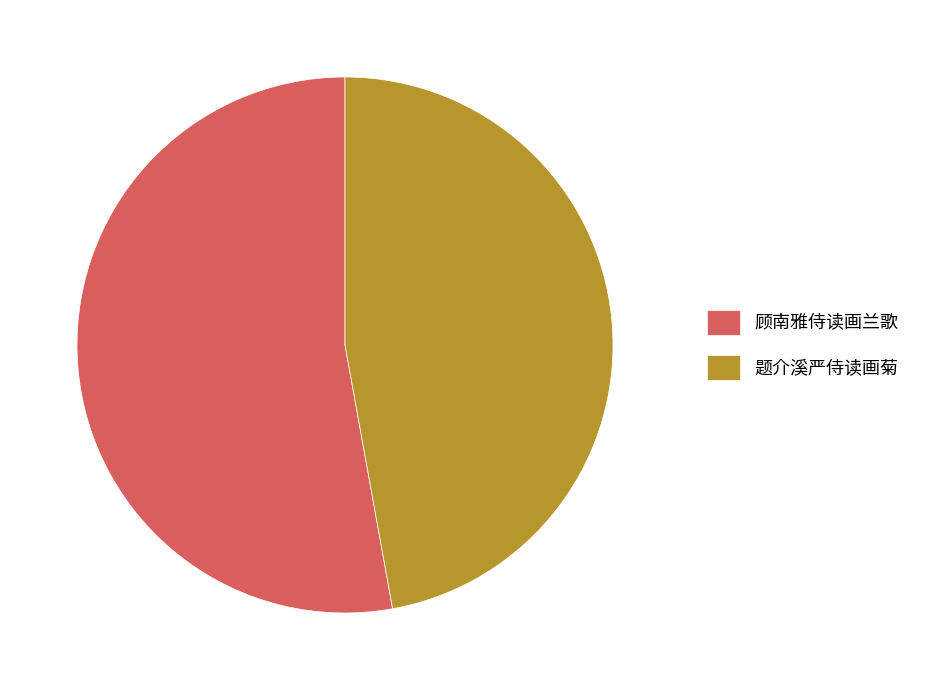

Approximately how many times larger is the value at 顾南雅侍读画兰歌 compared to 题介溪严侍读画菊?

1.1